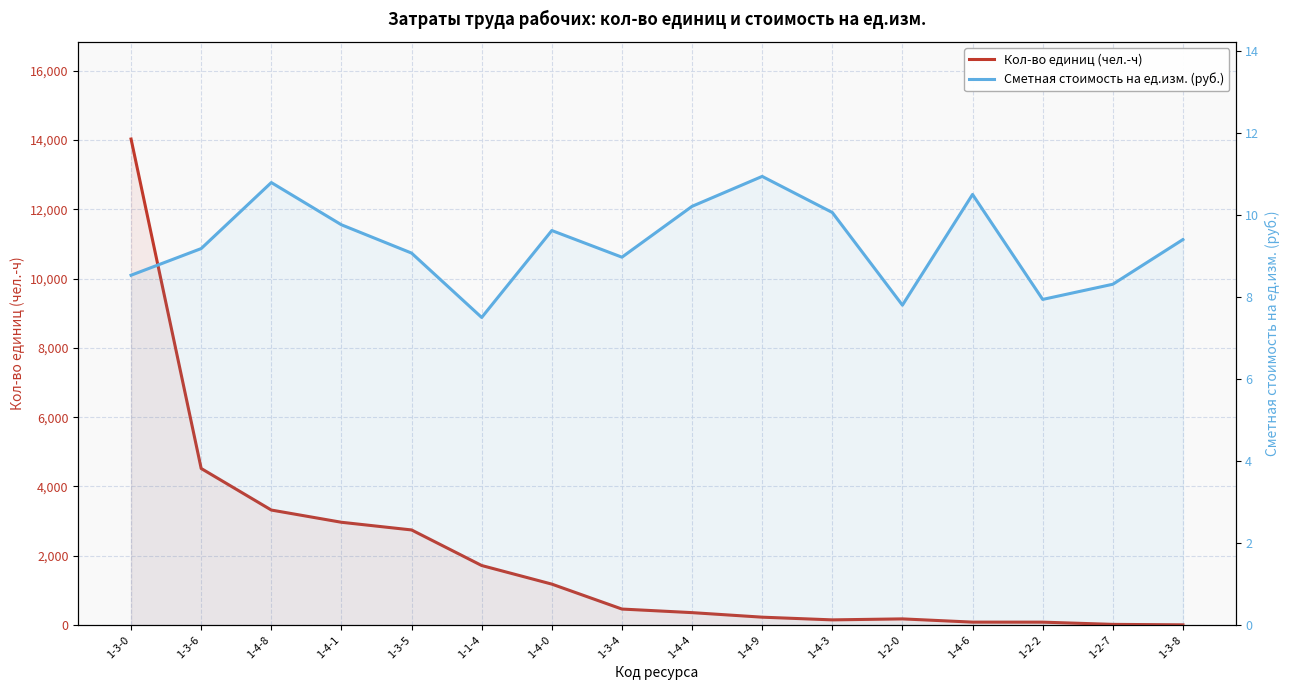

What is the approximate value of Кол-во единиц (чел.-ч) at 1-4-0?

1180.4